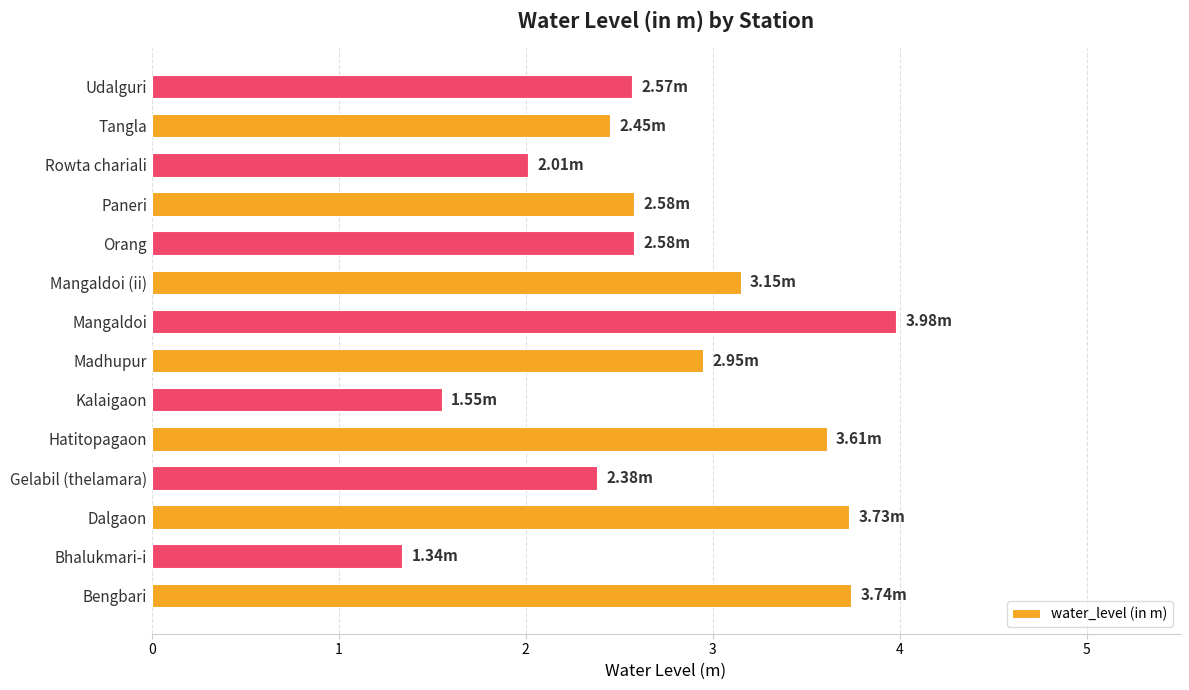

What is the maximum value shown in the chart?

4.0